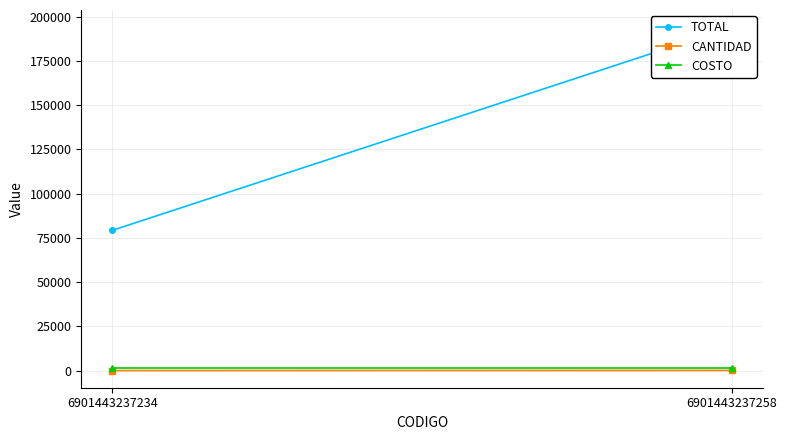

The value of TOTAL at 6901443237258 is 194106.9. True or false?

True